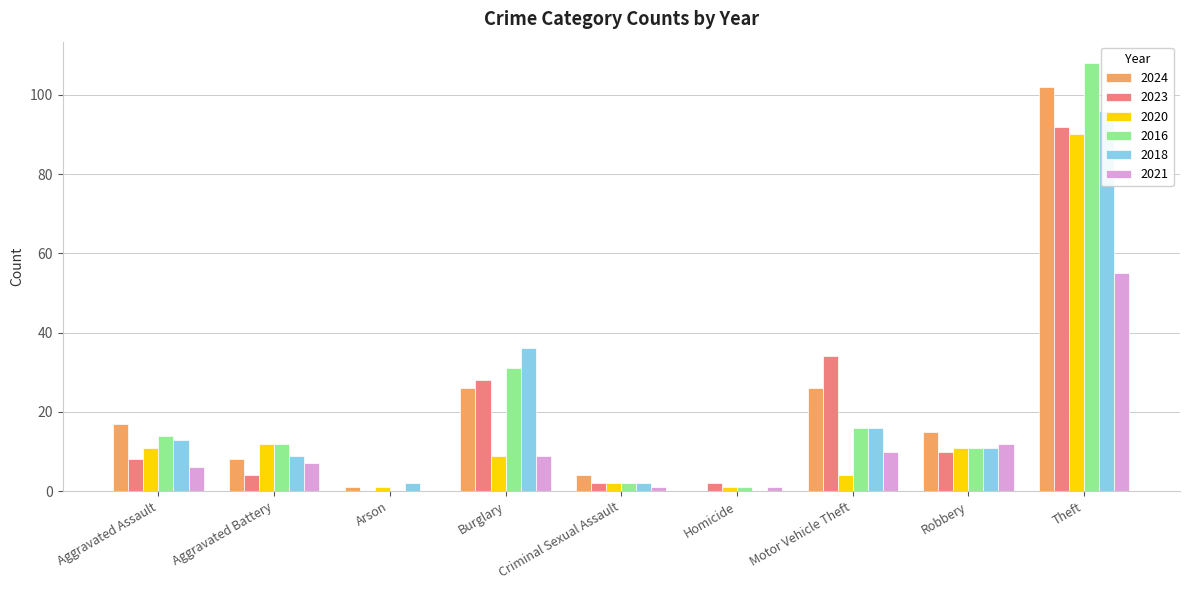

At which label does 2023 reach its minimum?

Arson